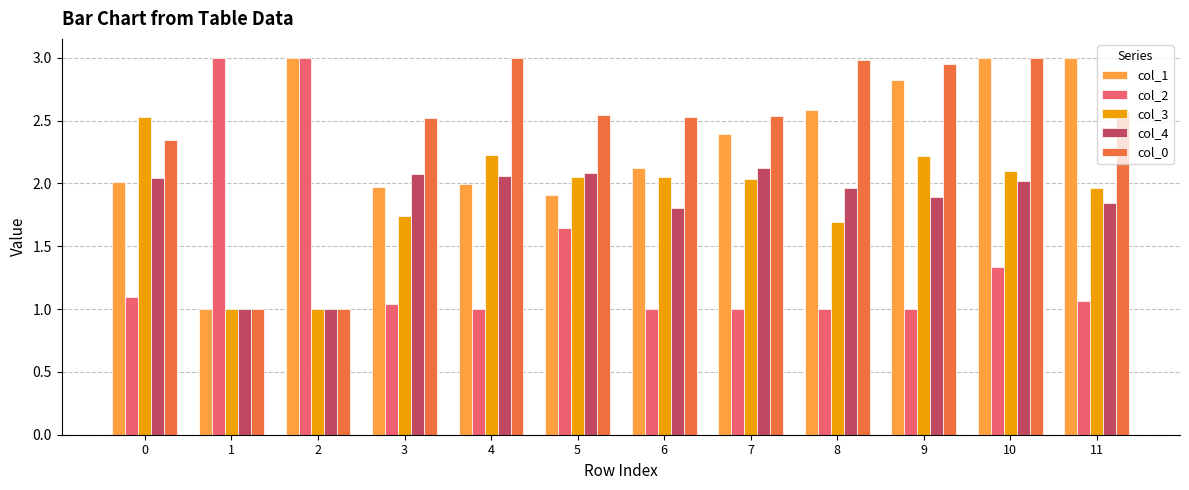

What are all the series names shown in the legend?

col_1, col_2, col_3, col_4, col_0